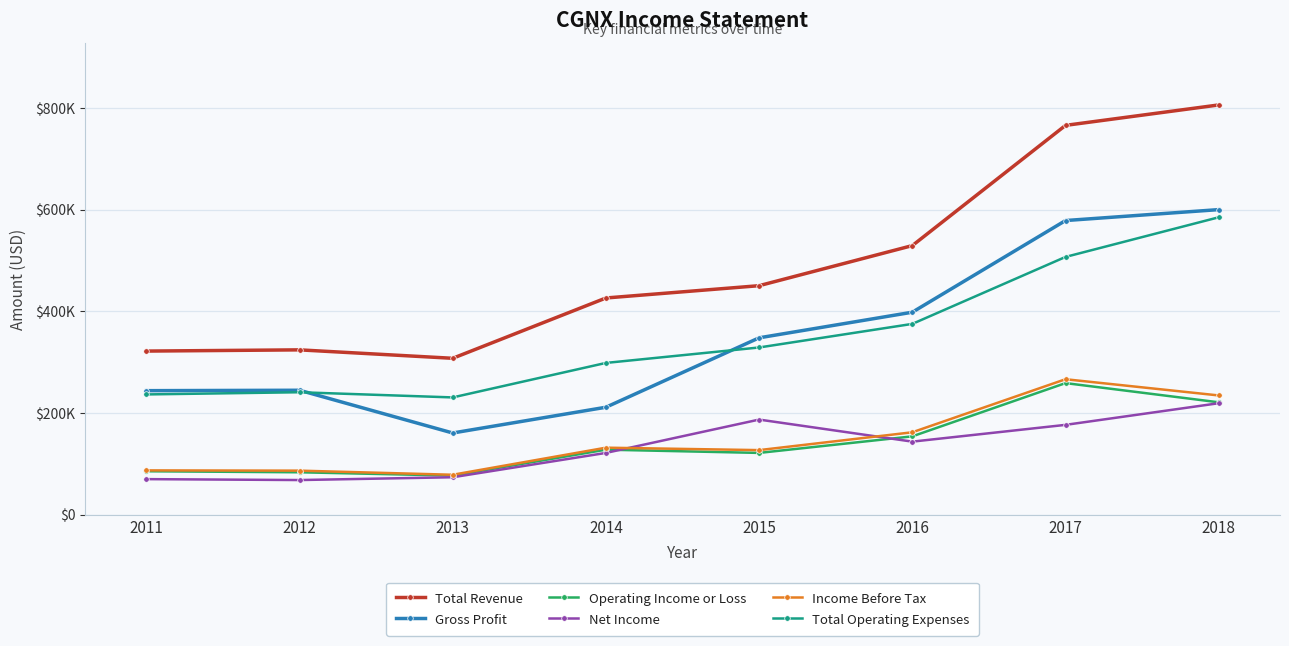

Reading left to right, extract all data points from this chart.

Total Revenue: 2011=321900	2012=324300	2013=307700	2014=426400	2015=450600	2016=529500	2017=766100	2018=806300
Gross Profit: 2011=244000	2012=244800	2013=160700	2014=211400	2015=348000	2016=398400	2017=578800	2018=600300
Operating Income or Loss: 2011=85400	2012=83400	2013=76900	2014=127900	2015=121500	2016=154100	2017=258900	2018=221100
Net Income: 2011=69900	2012=68100	2013=73600	2014=121500	2015=187100	2016=143700	2017=176700	2018=219300
Income Before Tax: 2011=87100	2012=86600	2013=78500	2014=131800	2015=127000	2016=162100	2017=266500	2018=234600
Total Operating Expenses: 2011=236600	2012=240900	2013=230700	2014=298600	2015=329000	2016=375400	2017=507200	2018=585200